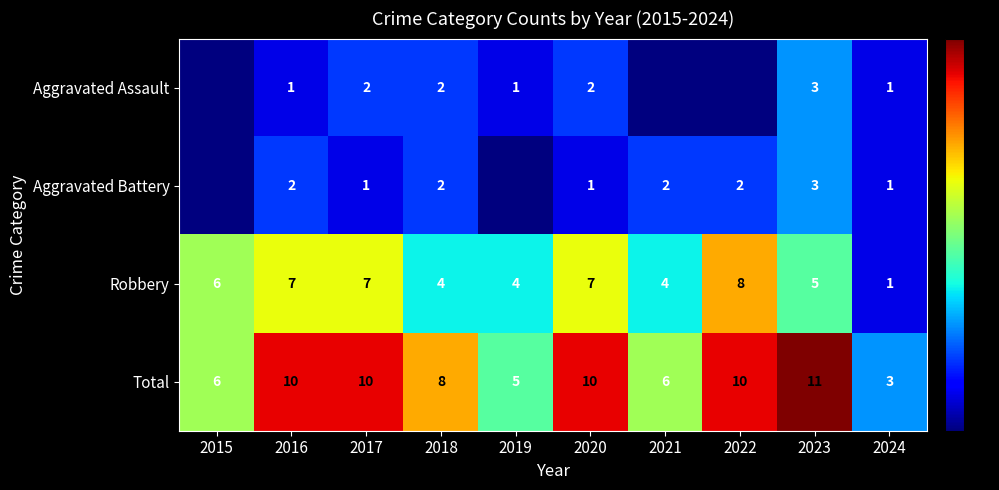

Which series has the largest range (max minus min)?

Total